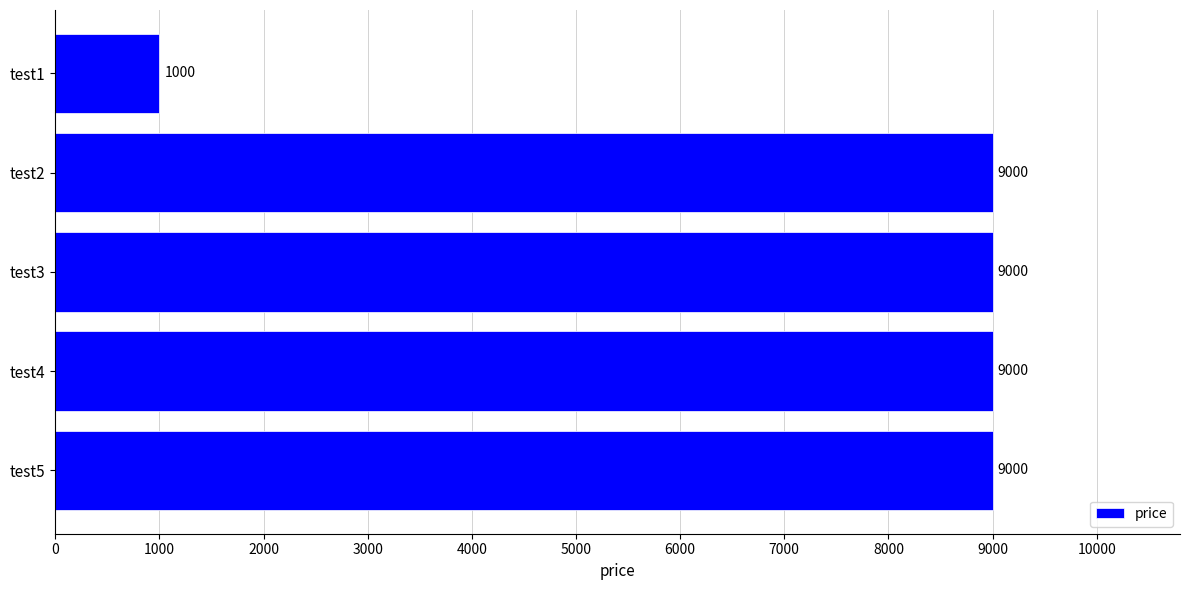

What is the value of the 5th bar from the top?

9000